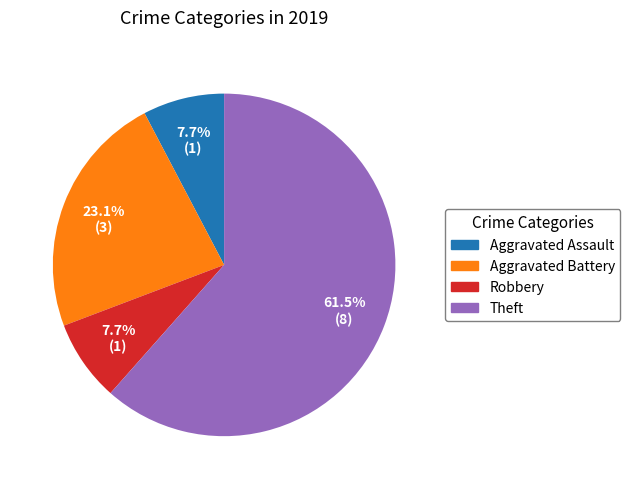

Is there a majority slice in this chart?

Yes